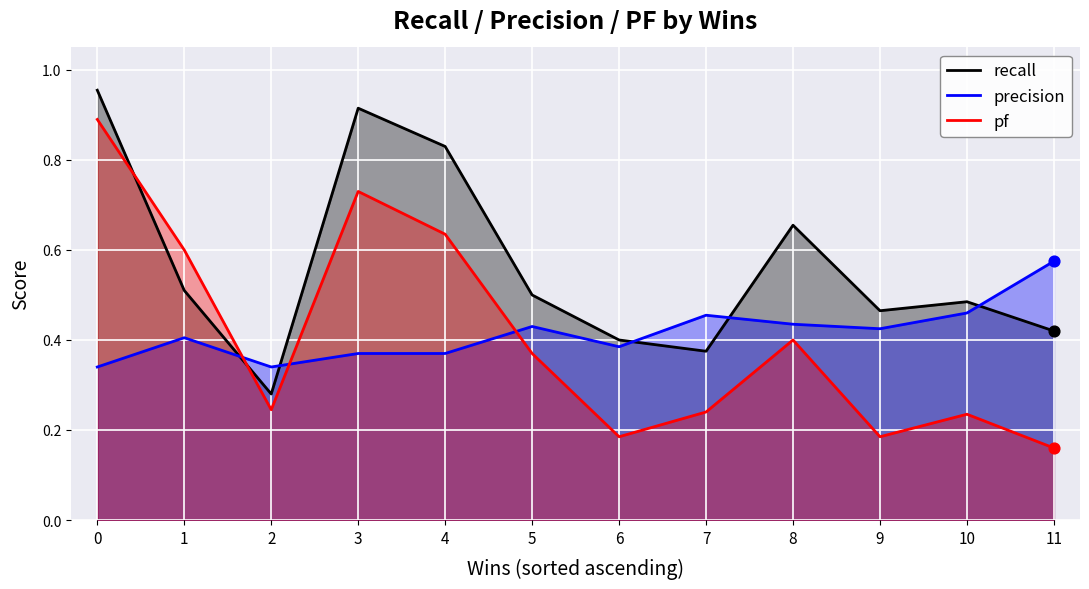

What is the total value across all series at 6?

1.0